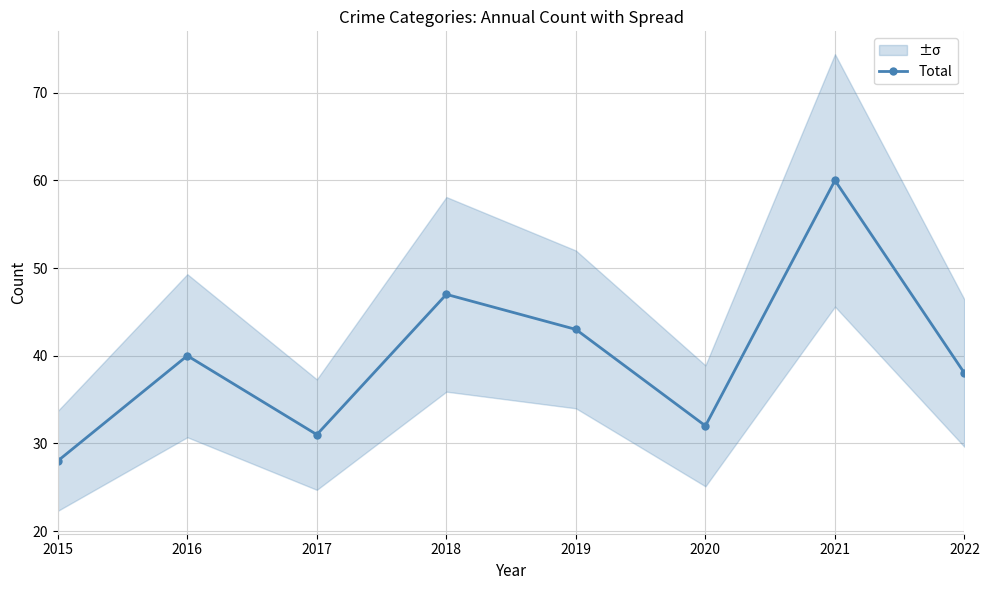

Where is the data nearest to the value 44?

2019